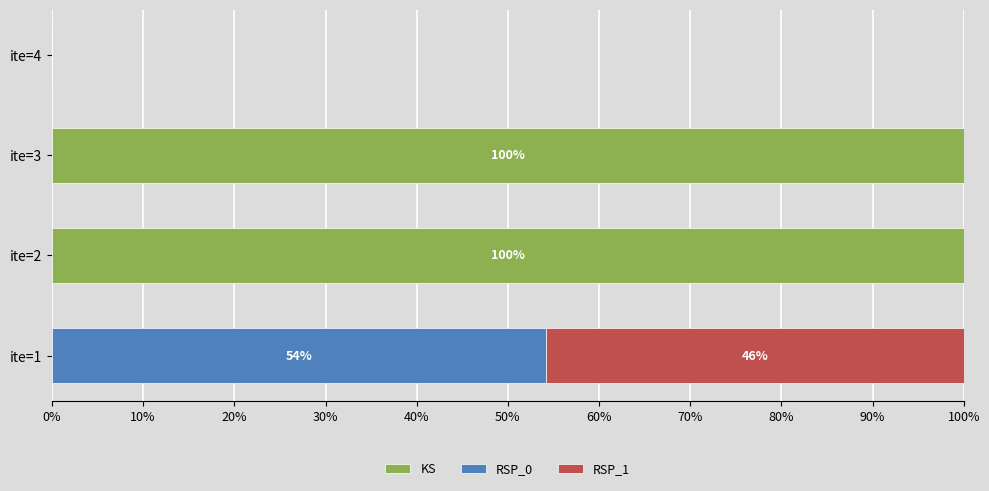

How many data points does each series have?

4